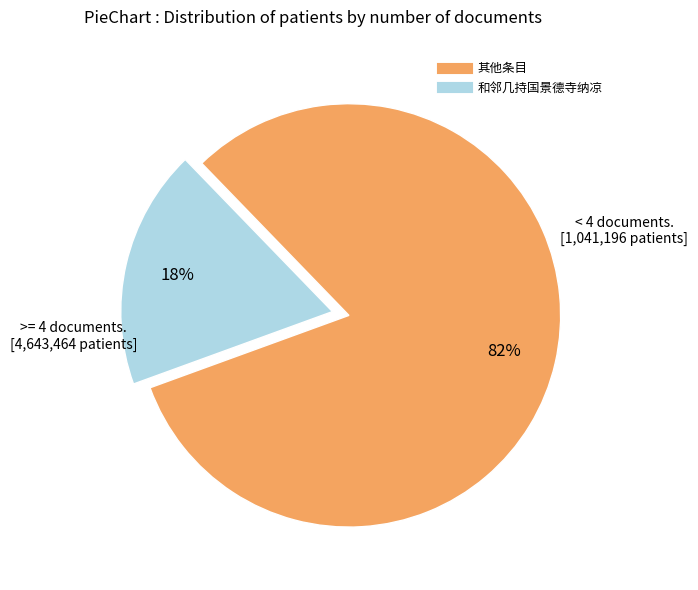

To the nearest percent, what is the average slice percentage?

50%